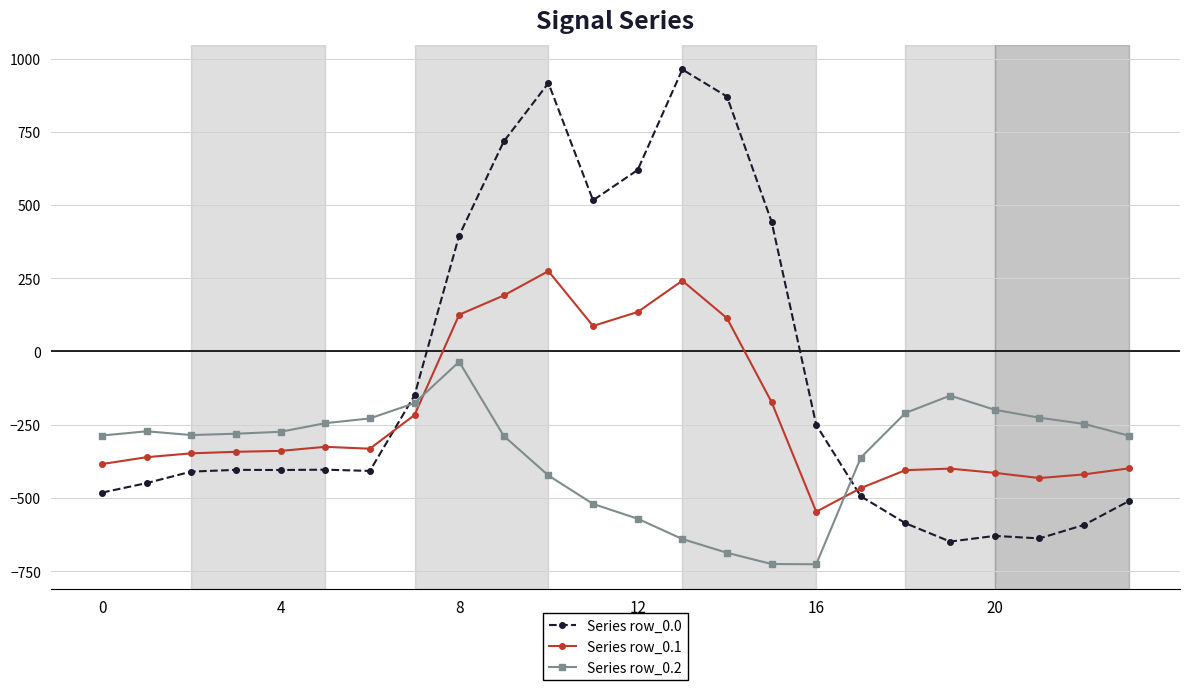

Which series has the largest total across all categories?

Series row_0.0